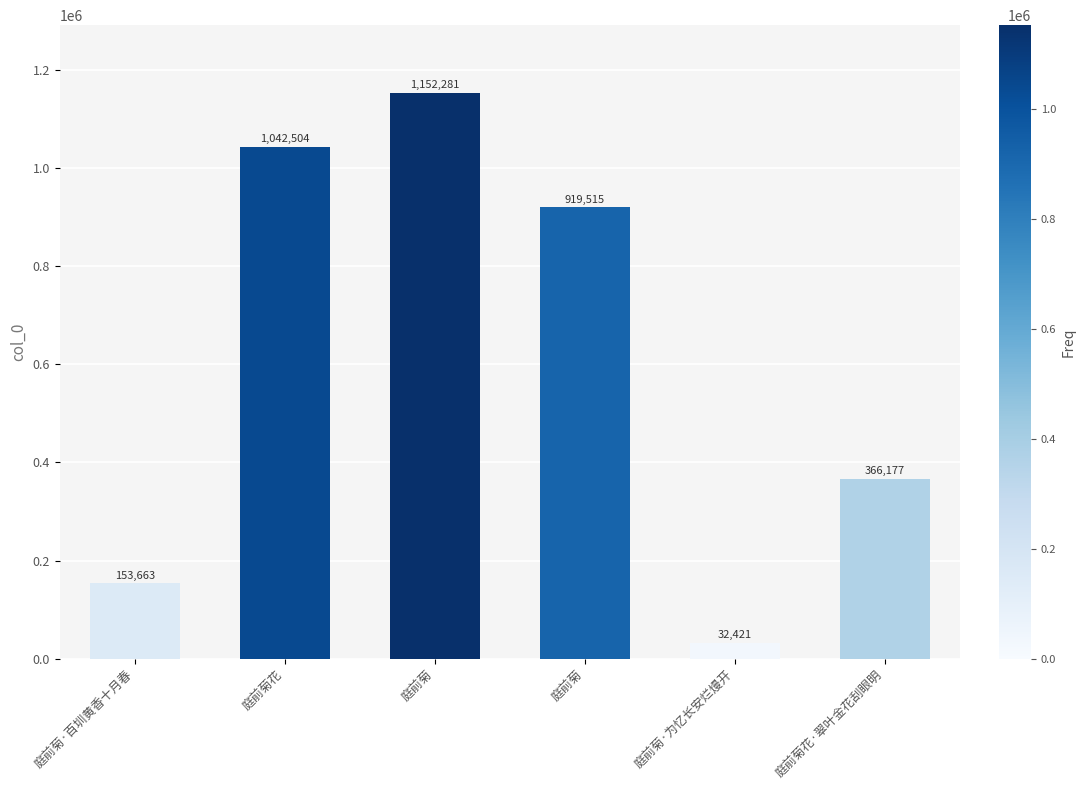

What is the greatest value displayed?

1152281